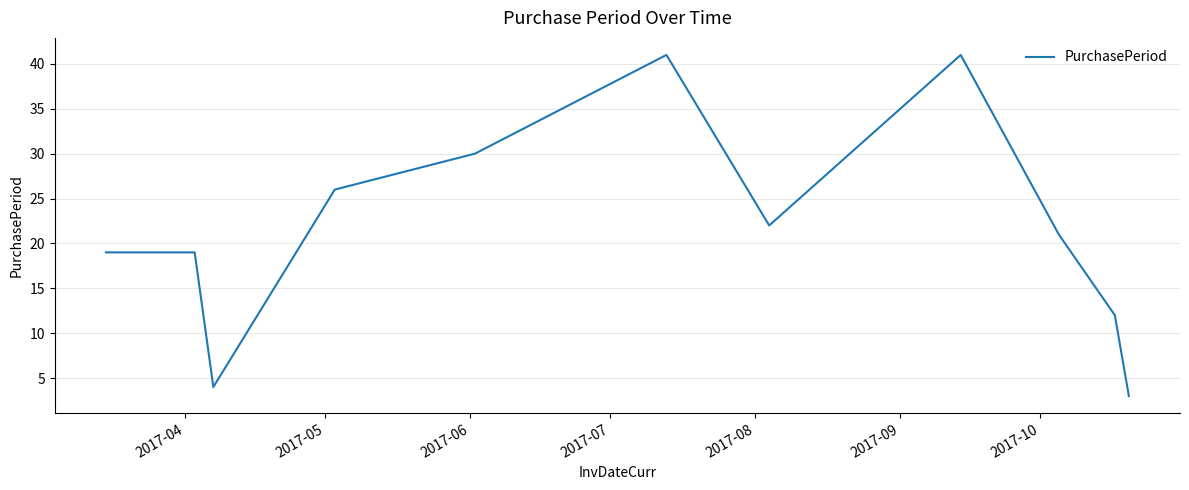

What is the difference between the maximum and minimum values?

38